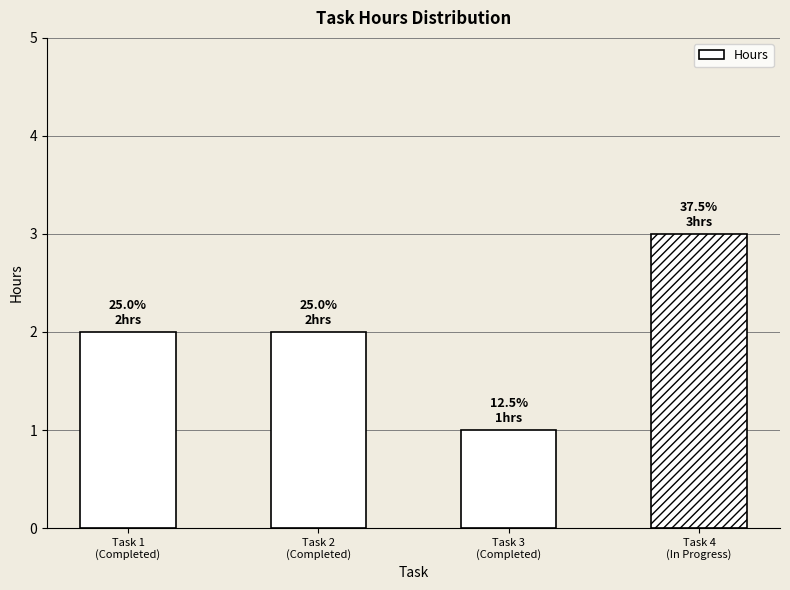

Reading left to right, extract all data points from this chart.

Task 1
(Completed)=2	Task 2
(Completed)=2	Task 3
(Completed)=1	Task 4
(In Progress)=3